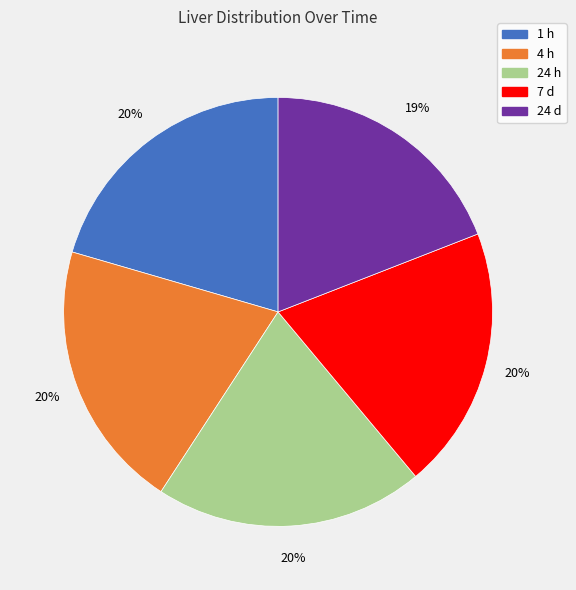

Which slice is the smallest?

24 d